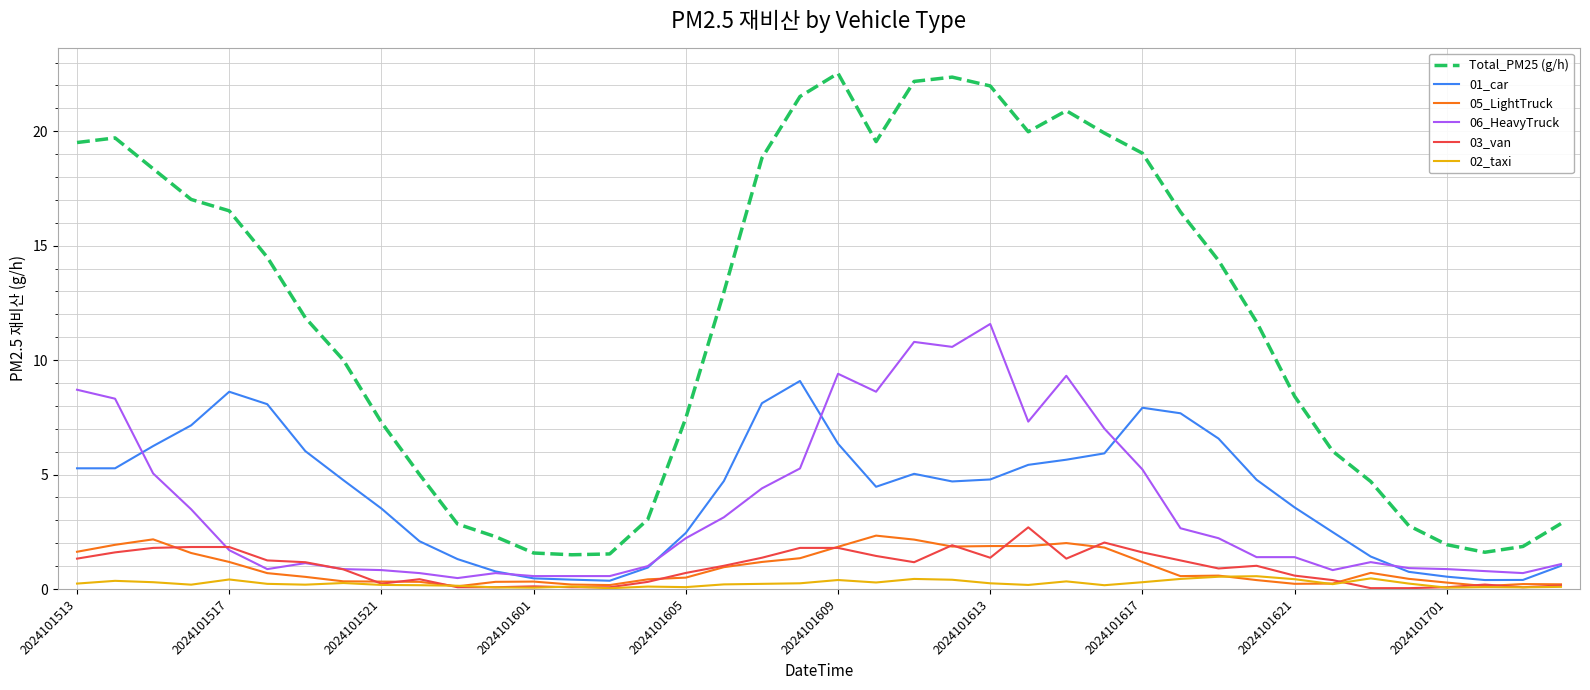

Which series has the largest total across all categories?

Total_PM25 (g/h)